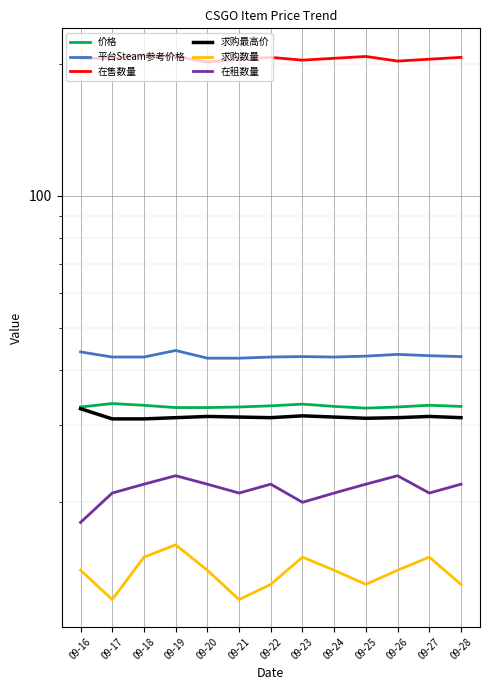

Which label corresponds to the largest value in the chart?

09-18